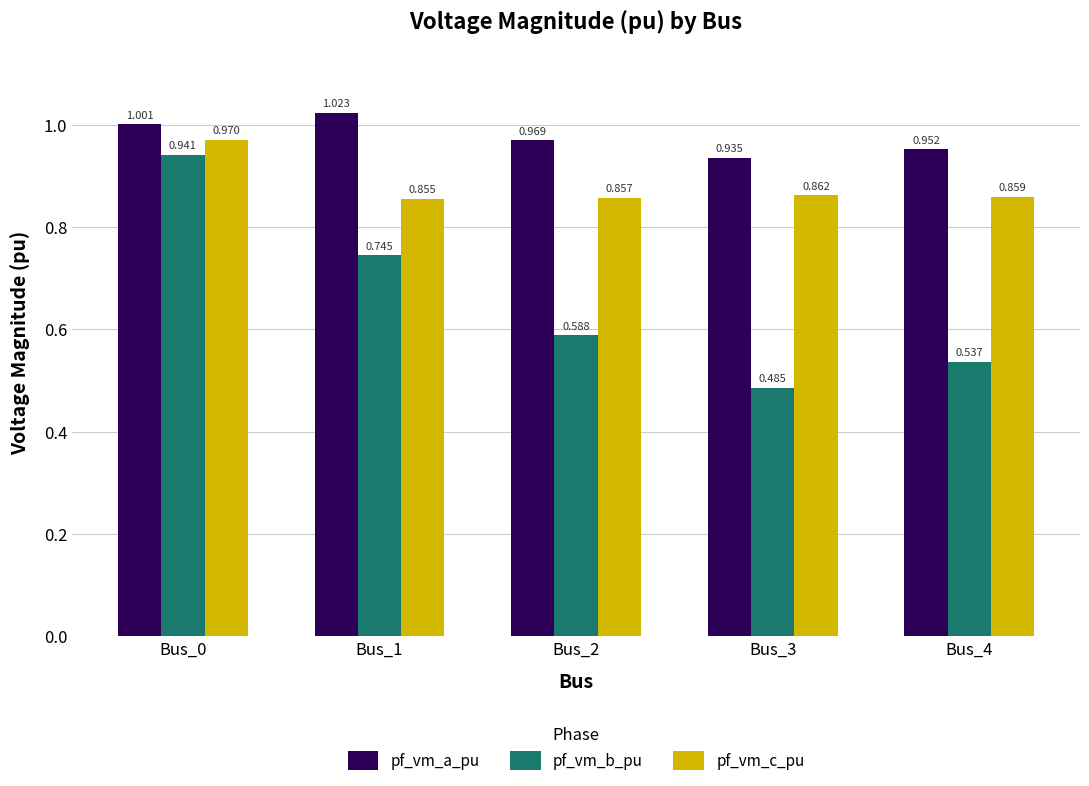

What is the spread (max minus min) of values at Bus_4?

0.4